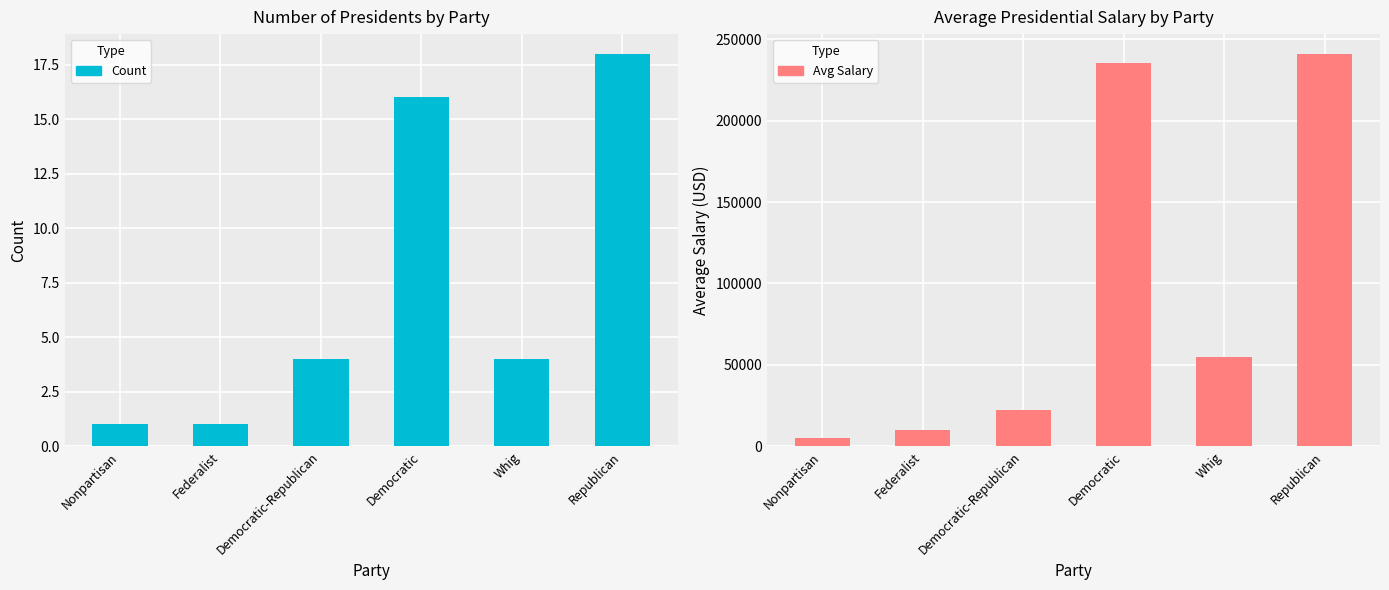

What is the difference between the Avg Salary values at Republican and Democratic?

5486